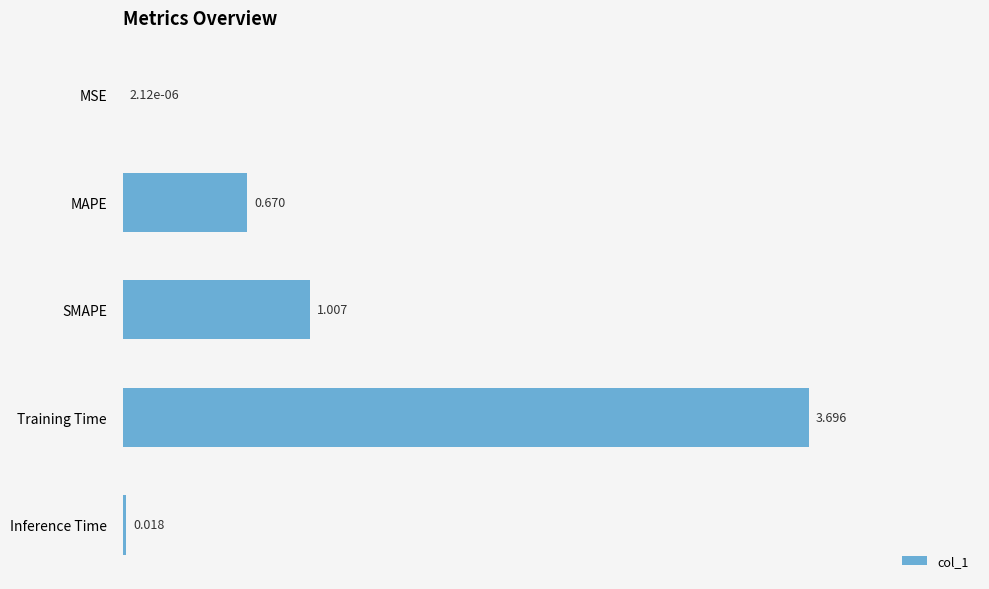

Between MSE and SMAPE, which is larger?

SMAPE